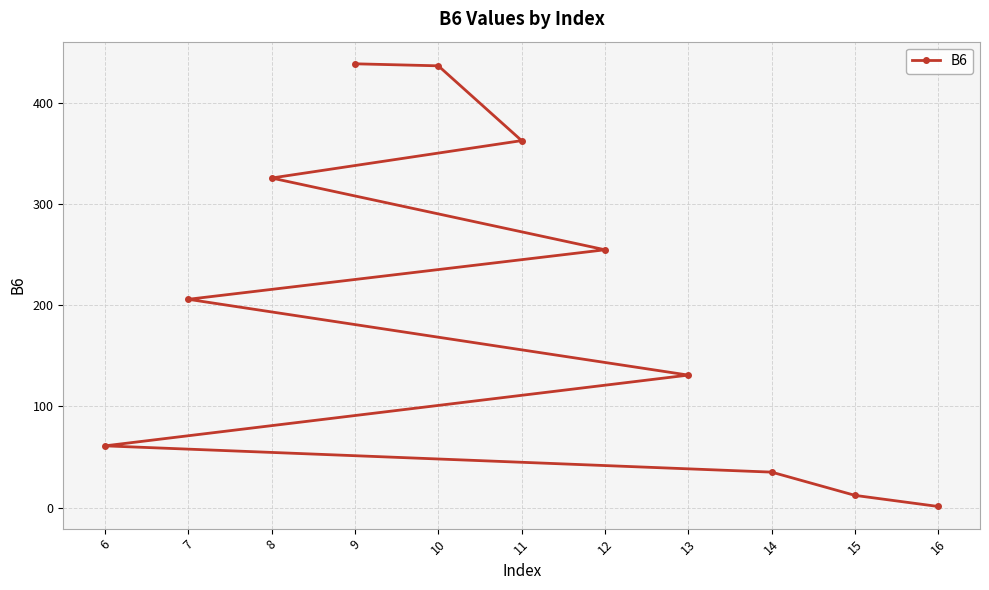

How many lines are shown in the chart?

1